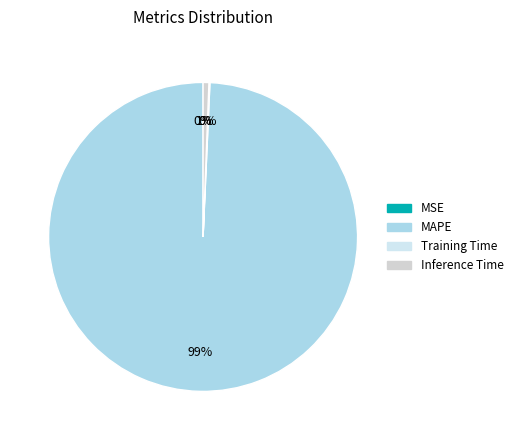

Count the number of slices in the pie.

4